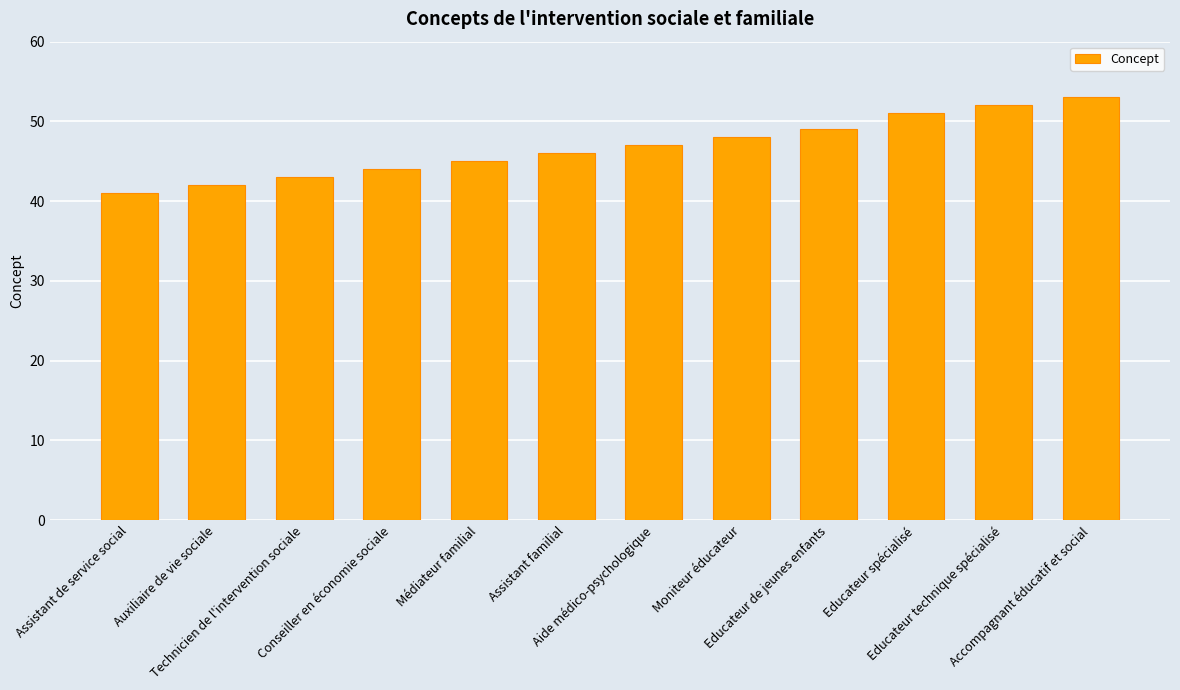

How many bars are there in total?

12